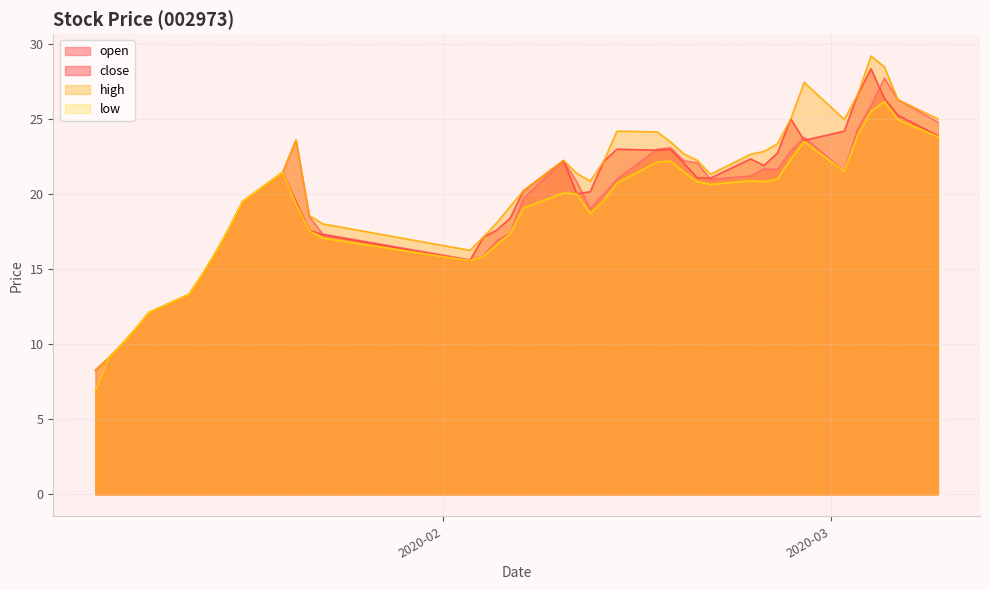

What is the difference between the high values at 2020-01-23 and 2020-01-06?

9.8